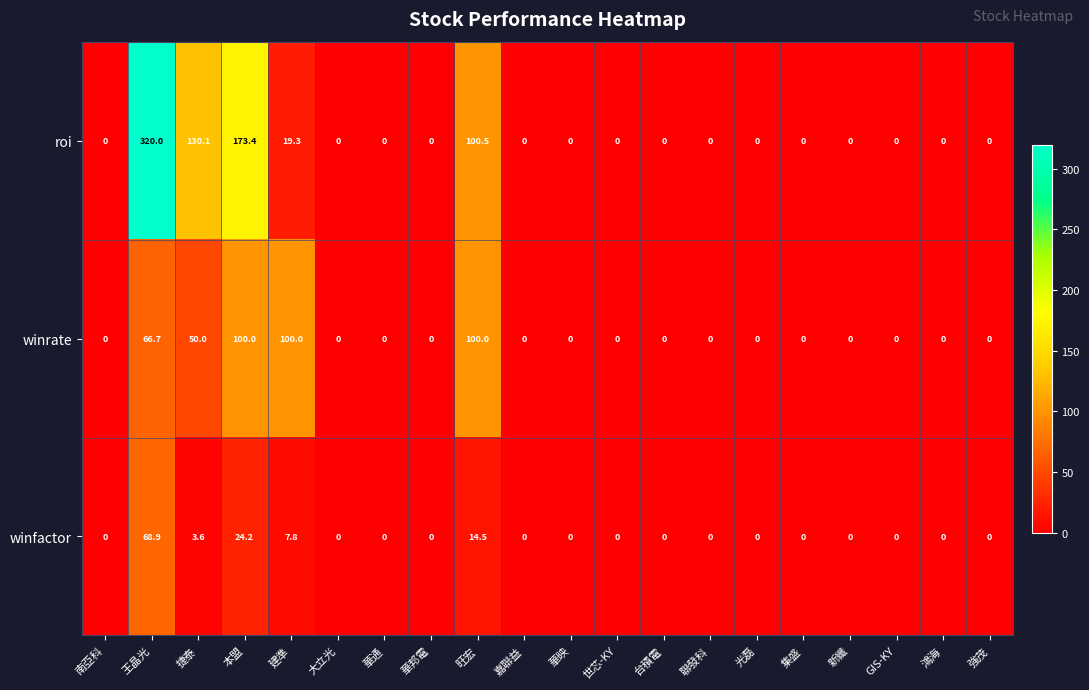

Is it true that winfactor equals 68.9 at 王晶光?

True